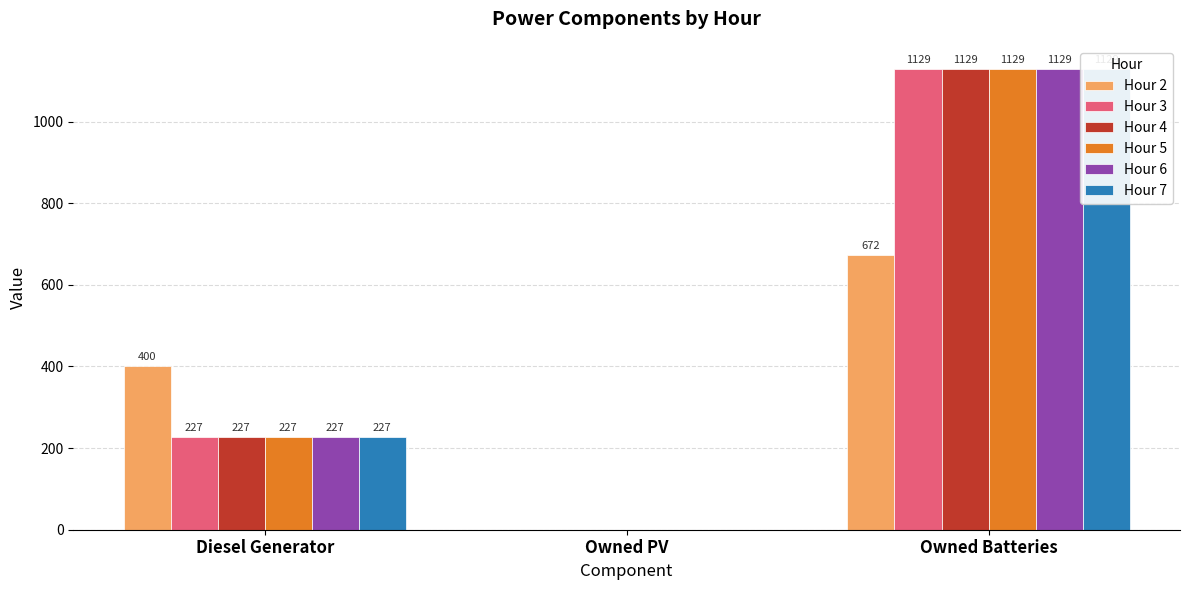

Between Diesel Generator and Owned PV, which series saw the biggest shift?

Hour 2